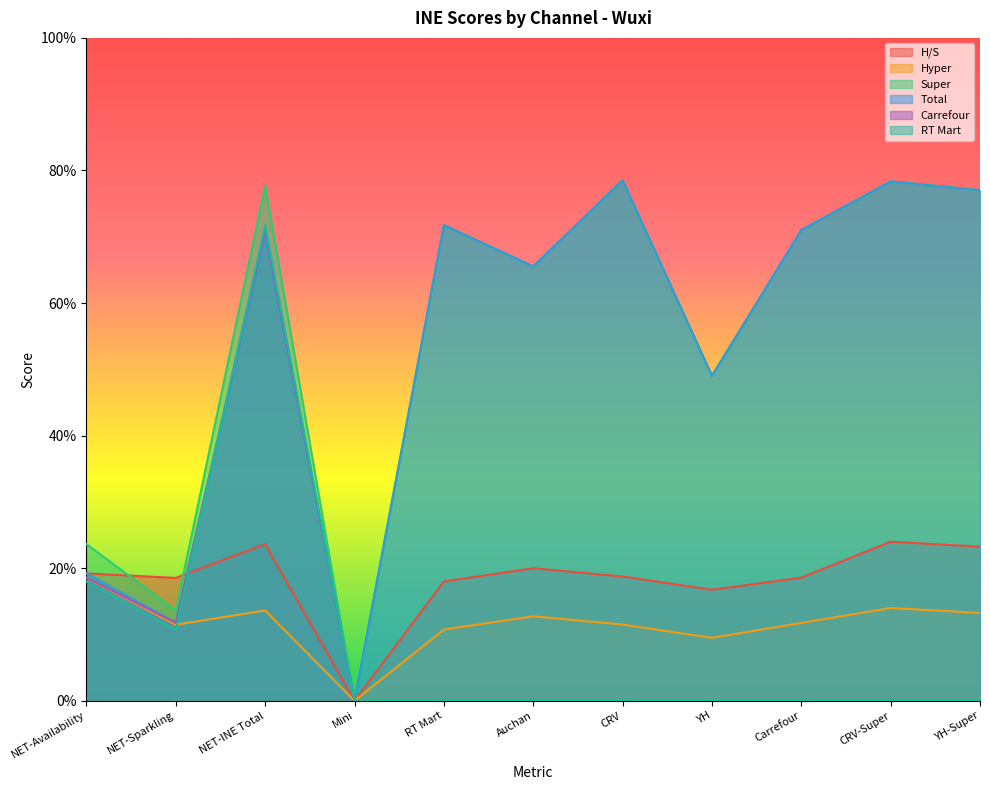

True or false: RT Mart and Super intersect in this chart.

False